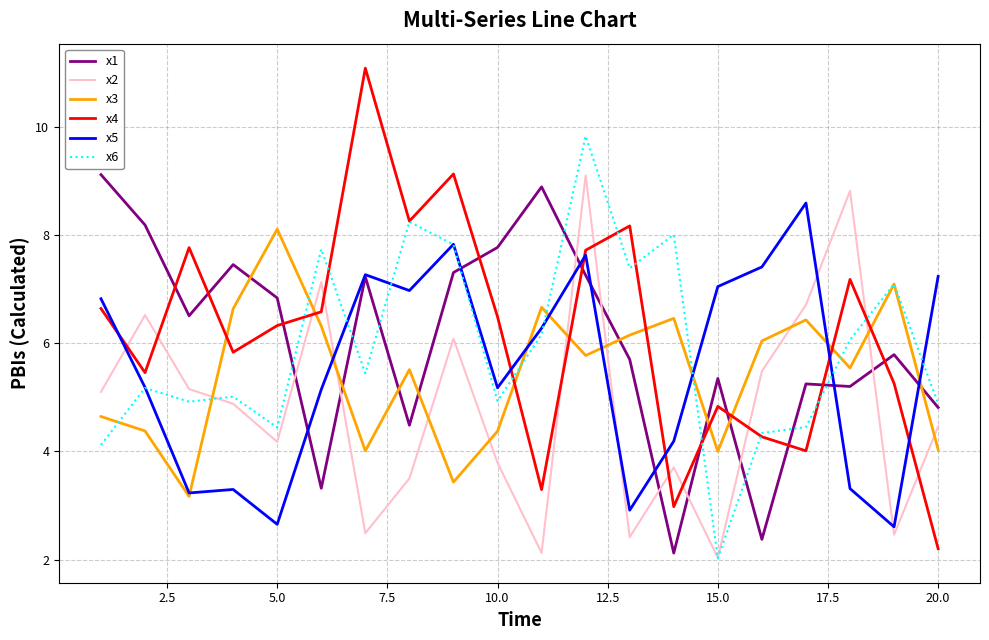

After their last crossing, which series has the higher values: x1 or x2?

x1